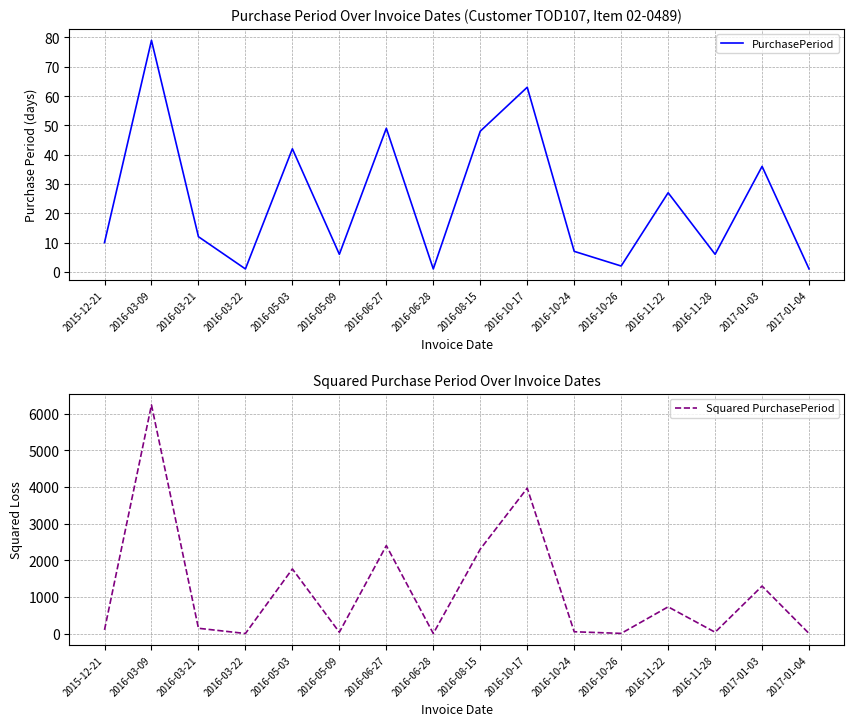

Which category has the lowest value in the Squared PurchasePeriod series?

2016-03-22